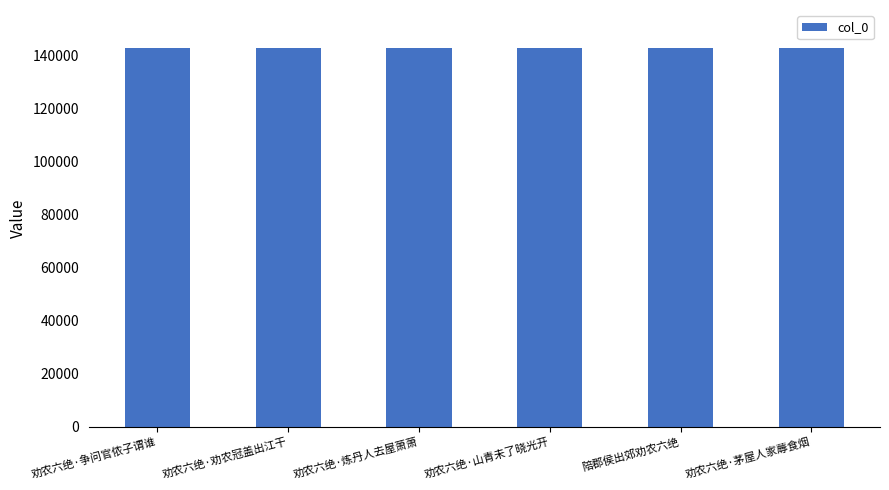

How many series are shown in this chart?

1